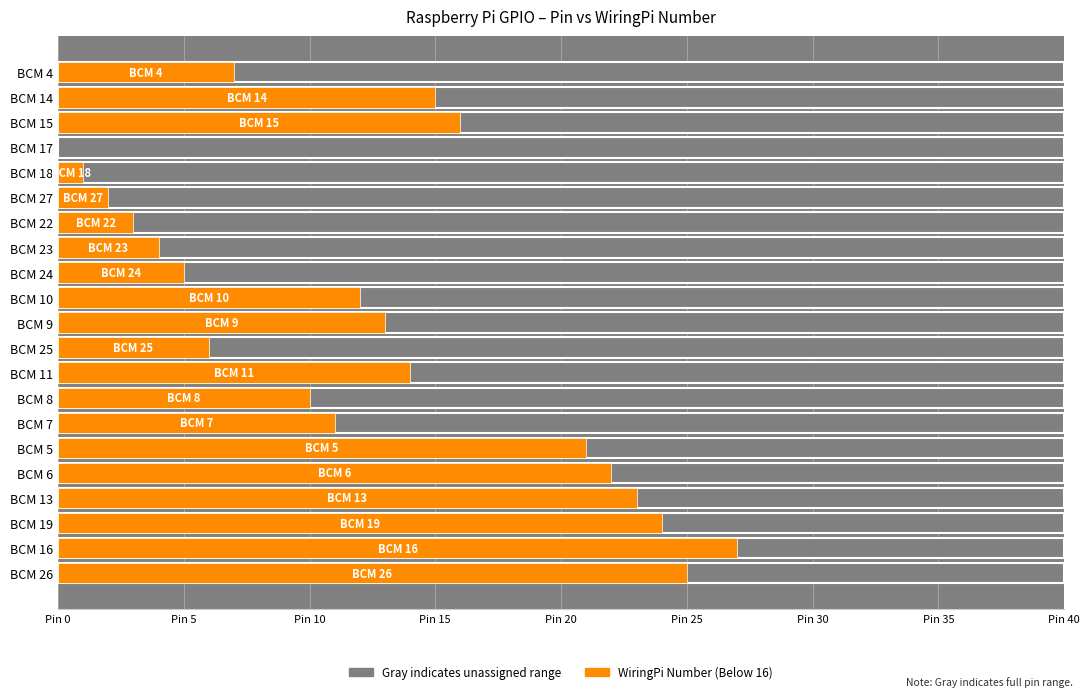

Does the chart contain stacked bars?

No